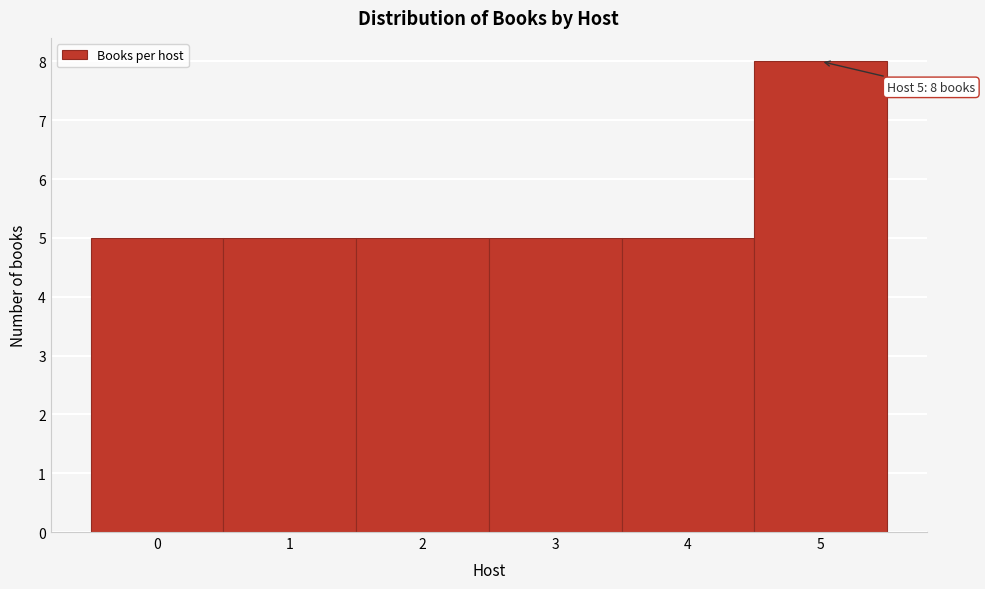

Over which range of the x-axis is the bar tallest?

4.5 to 5.5